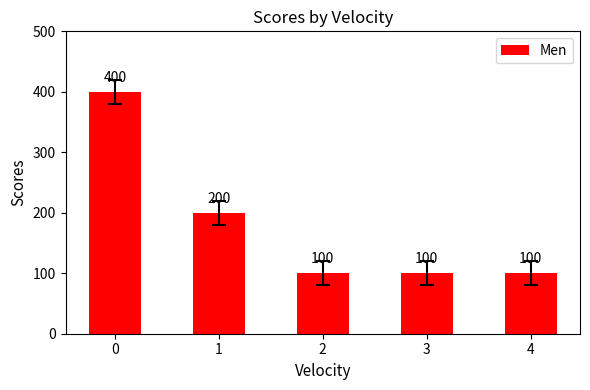

What value does the data have at 1, to the nearest 10?

200